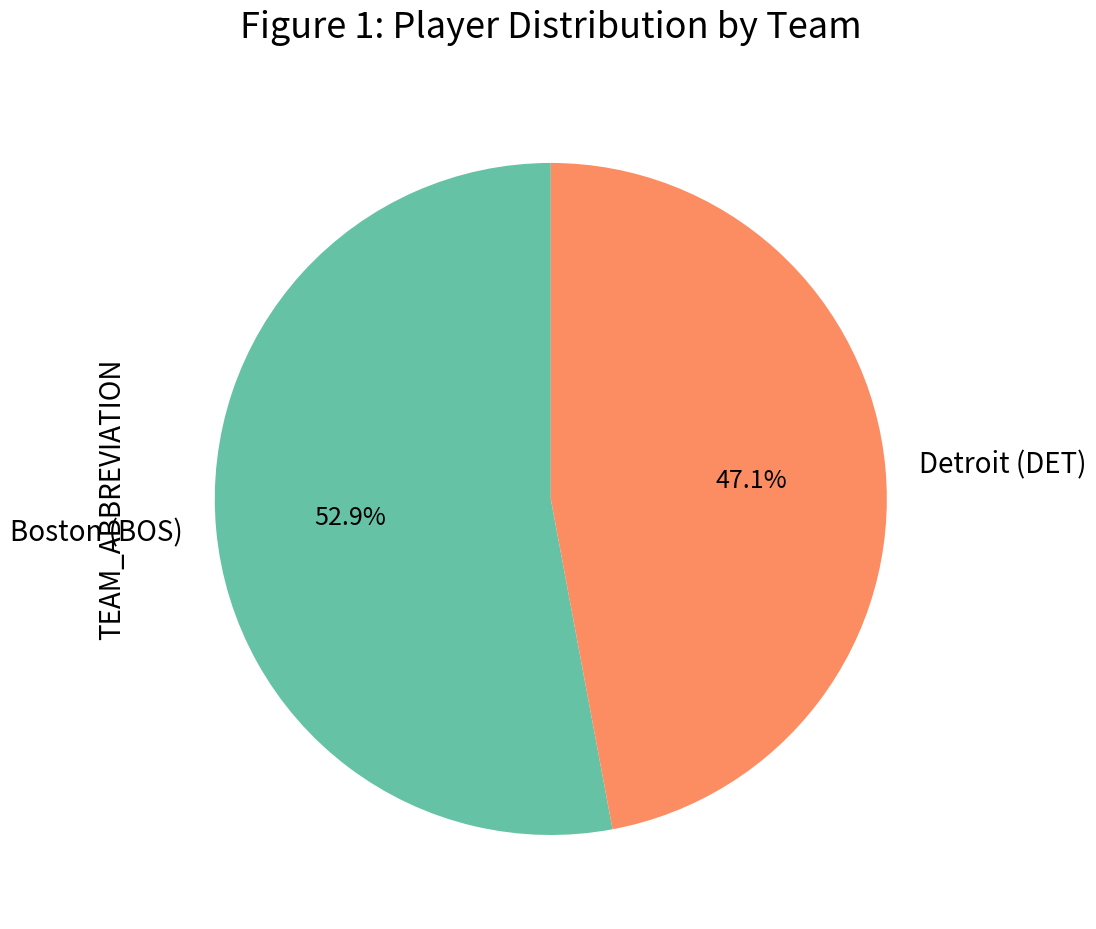

To the nearest percent, what percentage of the pie is Detroit (DET)?

47%